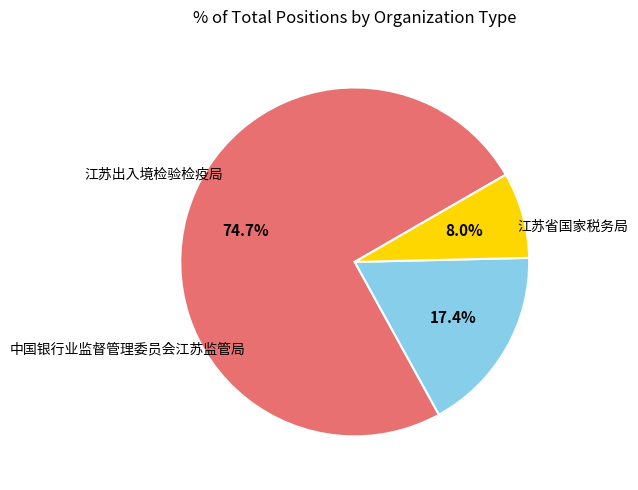

Does 中国银行业监督管理委员会江苏监管局 account for over 50% of the chart?

No